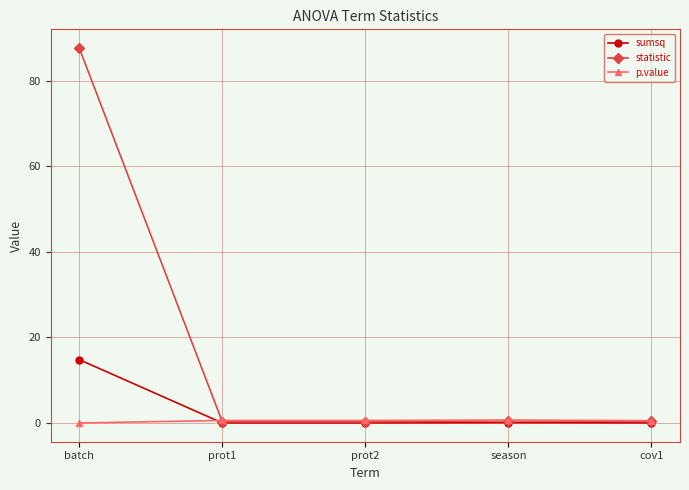

What is the greatest value displayed?

87.6